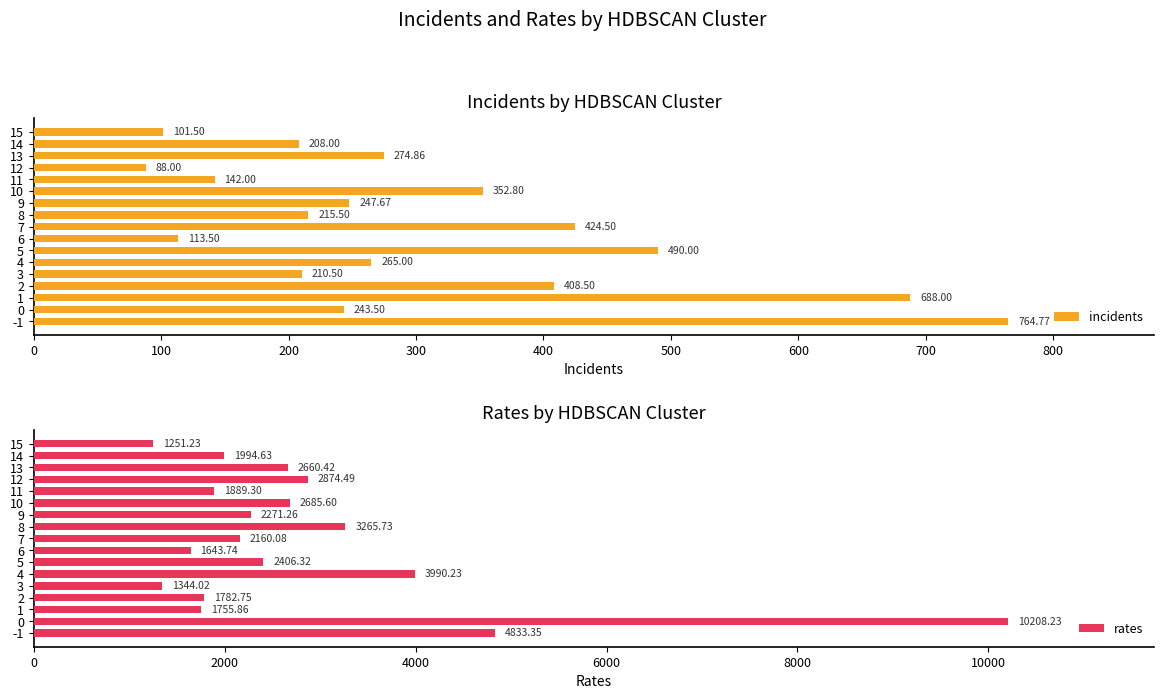

What is the sum of the incidents values at 1 and 15?

789.5